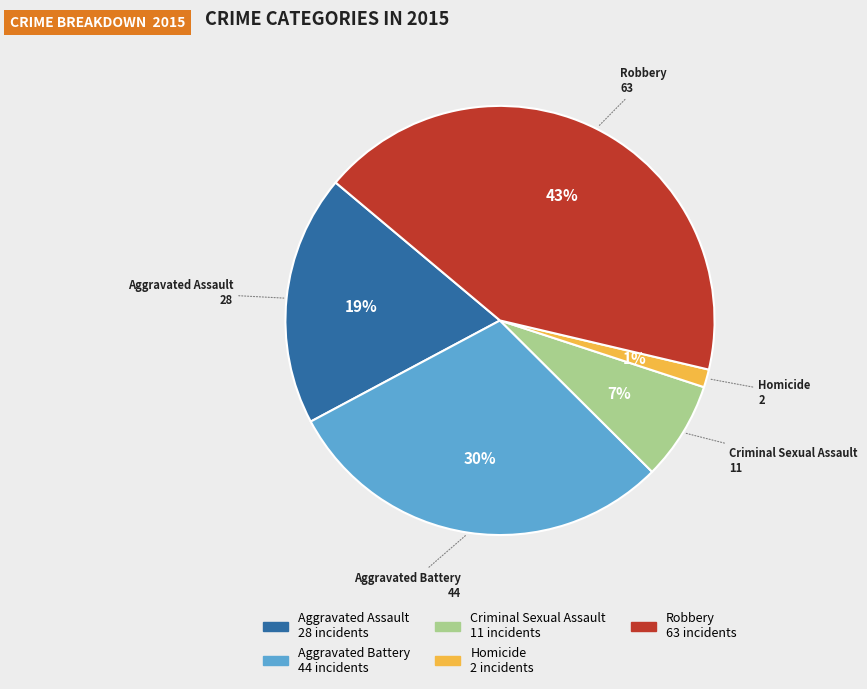

Rank the categories by value from lowest to highest.

Homicide, Criminal Sexual Assault, Aggravated Assault, Aggravated Battery, Robbery